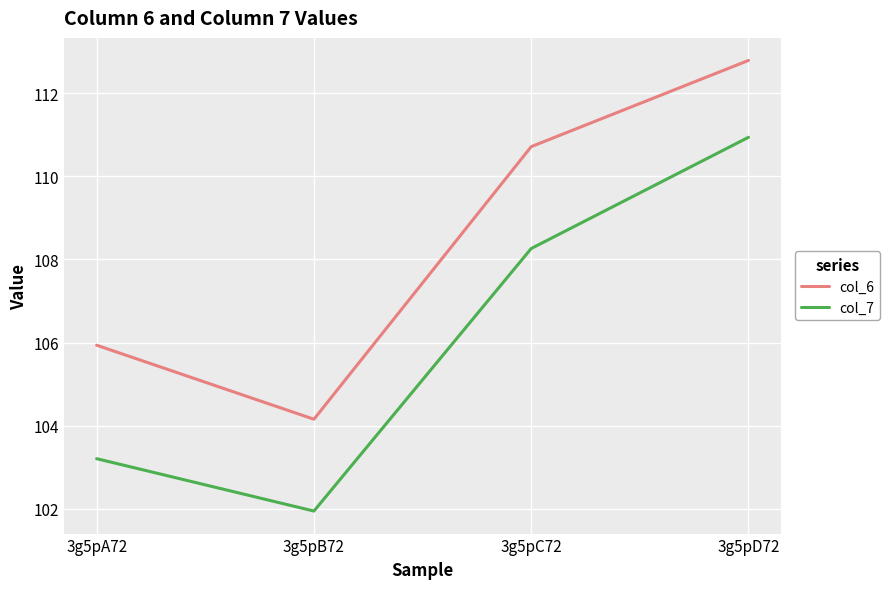

What is the sum of the col_7 values at 3g5pC72 and 3g5pB72?

210.2